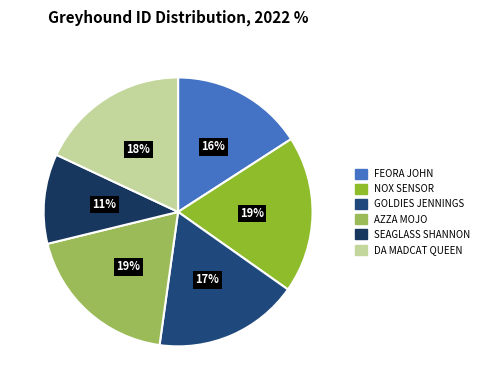

Which category has the smallest portion of the pie?

SEAGLASS SHANNON